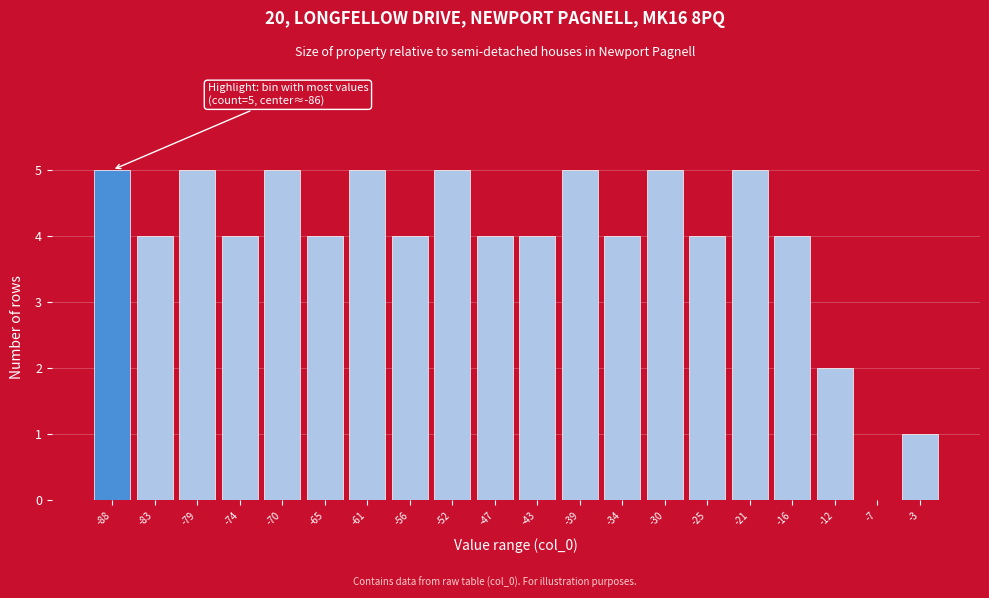

Reading left to right, transcribe all the data shown in this chart.

-88=5	-83=4	-79=5	-74=4	-70=5	-65=4	-61=5	-56=4	-52=5	-47=4	-43=4	-39=5	-34=4	-30=5	-25=4	-21=5	-16=4	-12=2	-7=0	-3=1